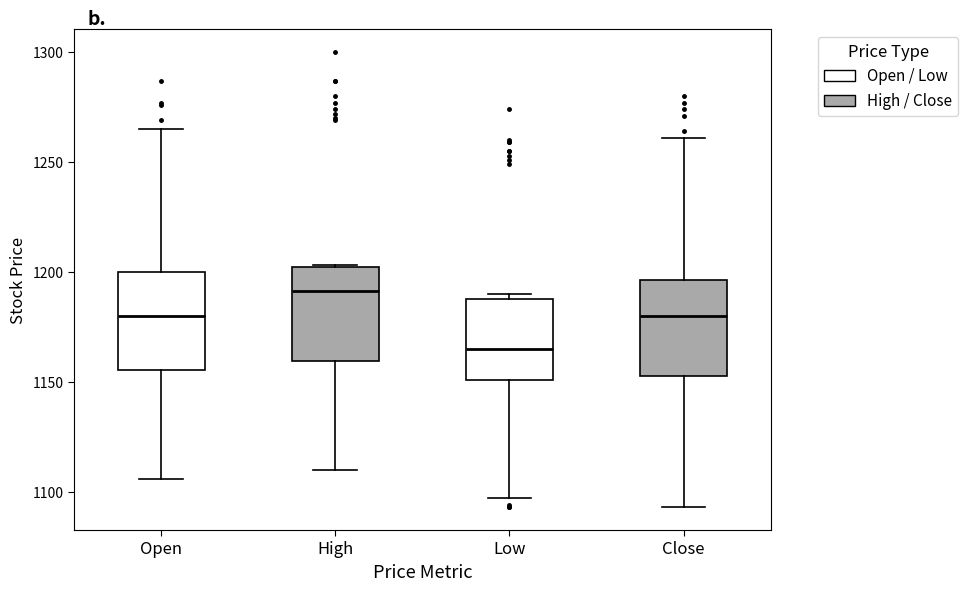

Which box's median line is the lowest?

Low